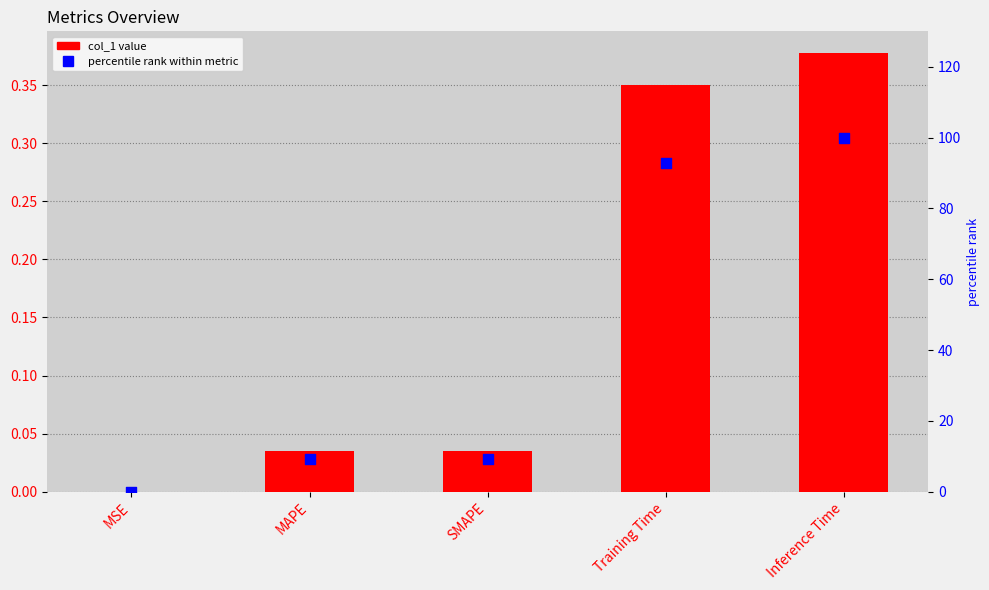

Which series has the largest total across all categories?

percentile rank